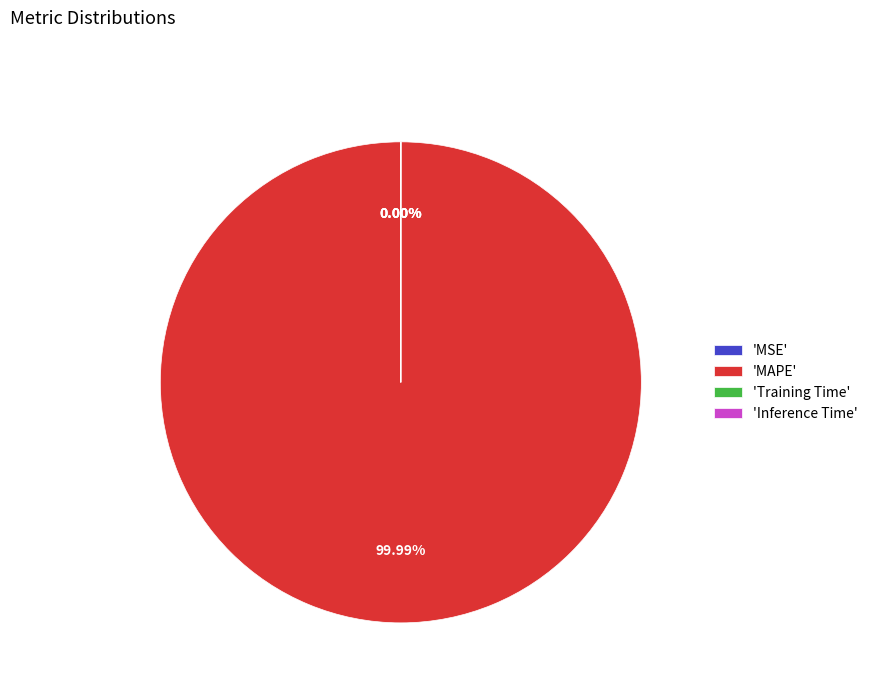

True or false: MSE accounts for 0% of the total.

True